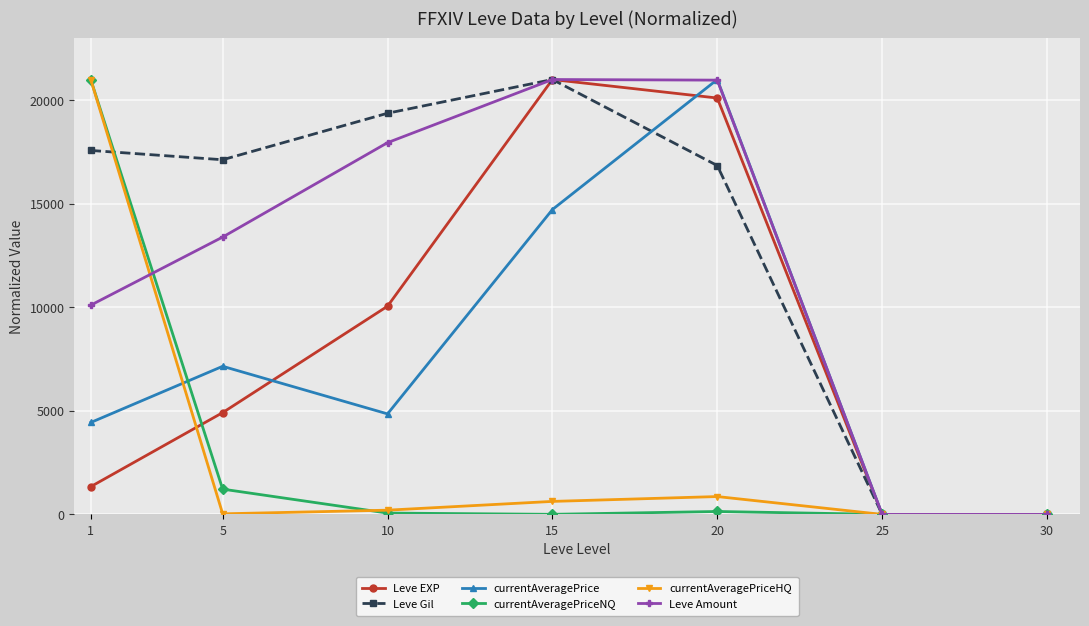

What is the difference between the second highest and minimum values in the currentAveragePriceHQ series?

861.7